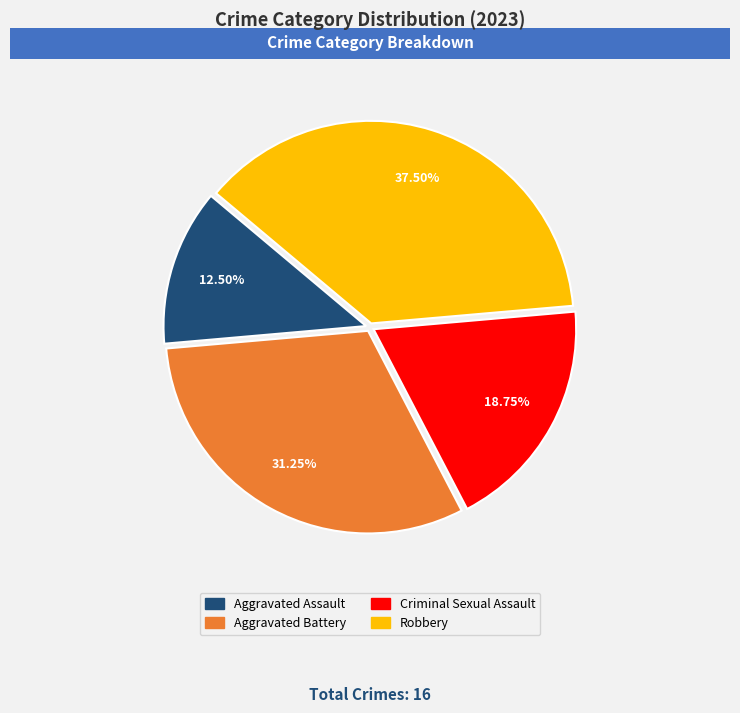

What is the largest slice in the pie chart?

Robbery